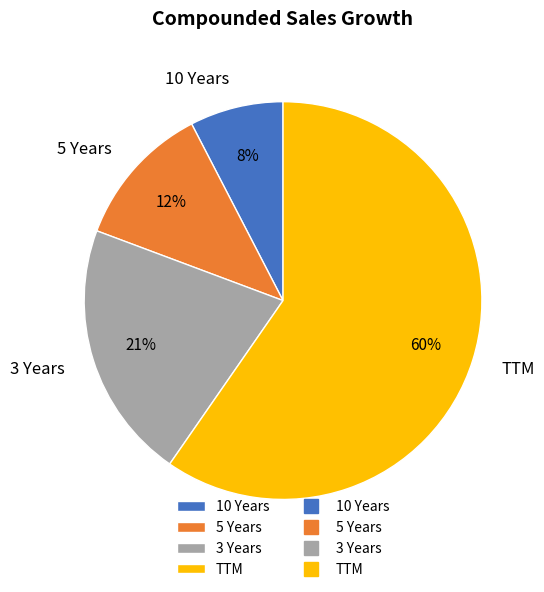

What percentage is the 10 Years slice, to the nearest percent?

8%